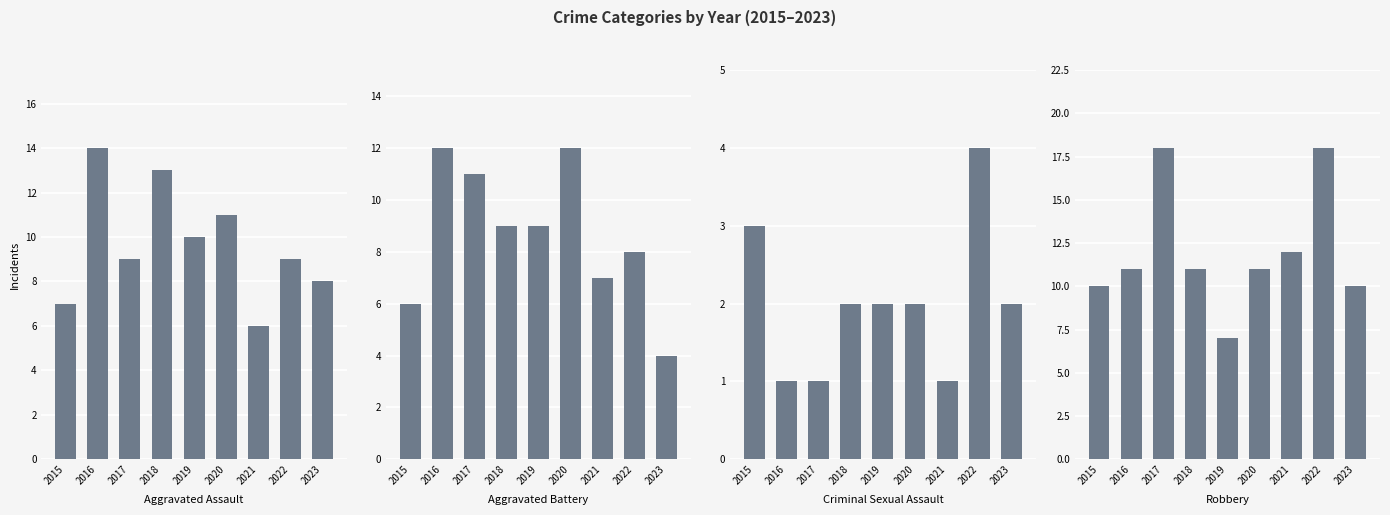

At how many categories does at least one series exceed 4?

9